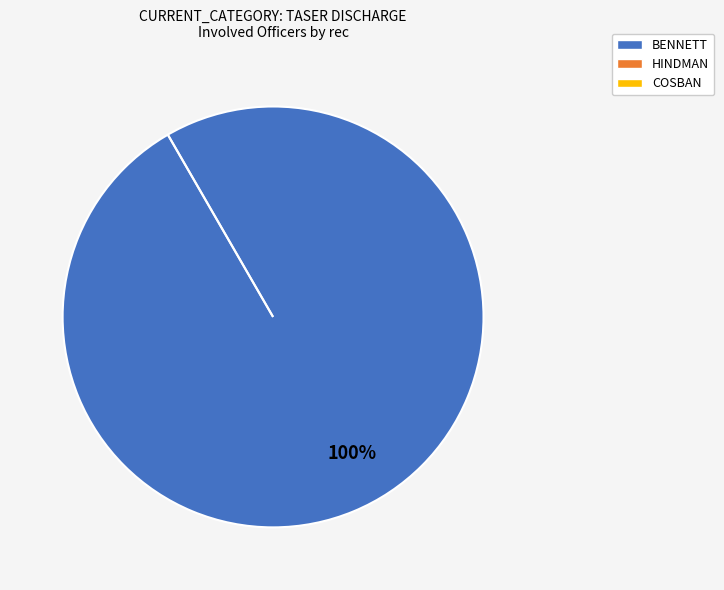

What is the smallest slice in the pie chart?

HINDMAN